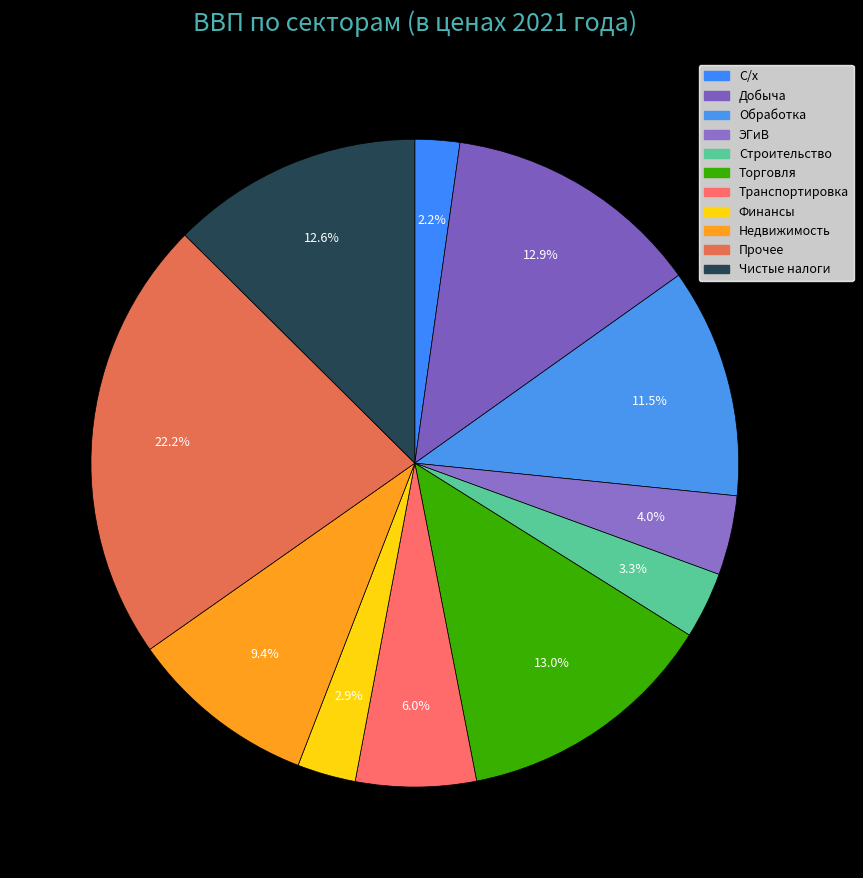

What is the ratio of the value at Строительство to the value at С/х?

1.5